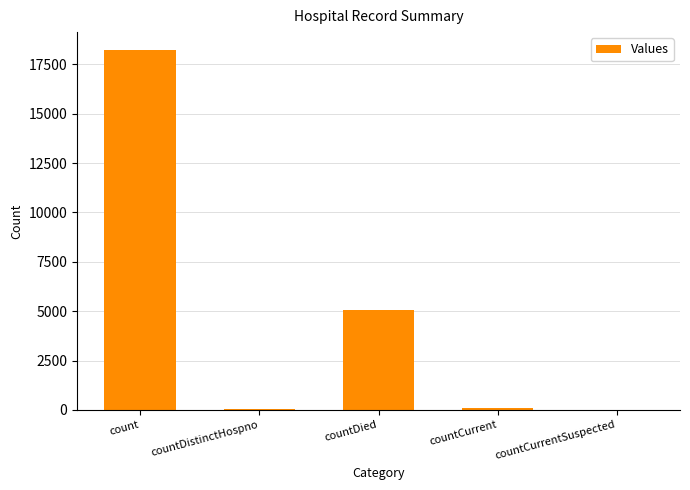

Is it true that the value at countCurrentSuspected is 0?

True